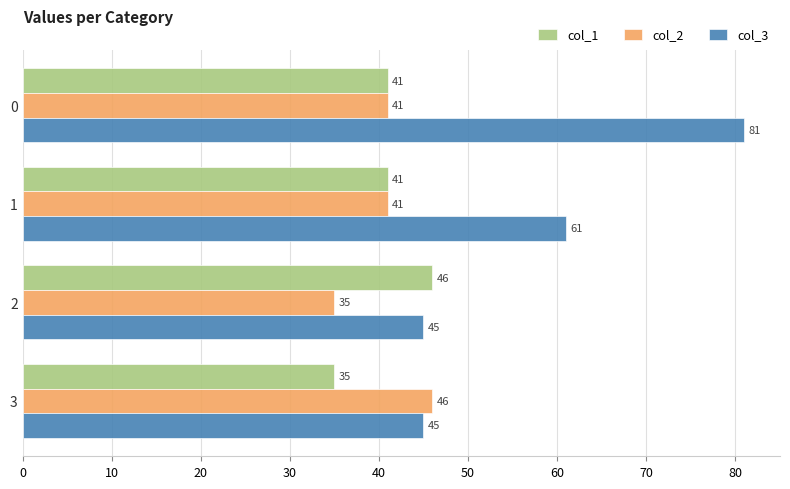

Which series has the largest total across all categories?

col_3